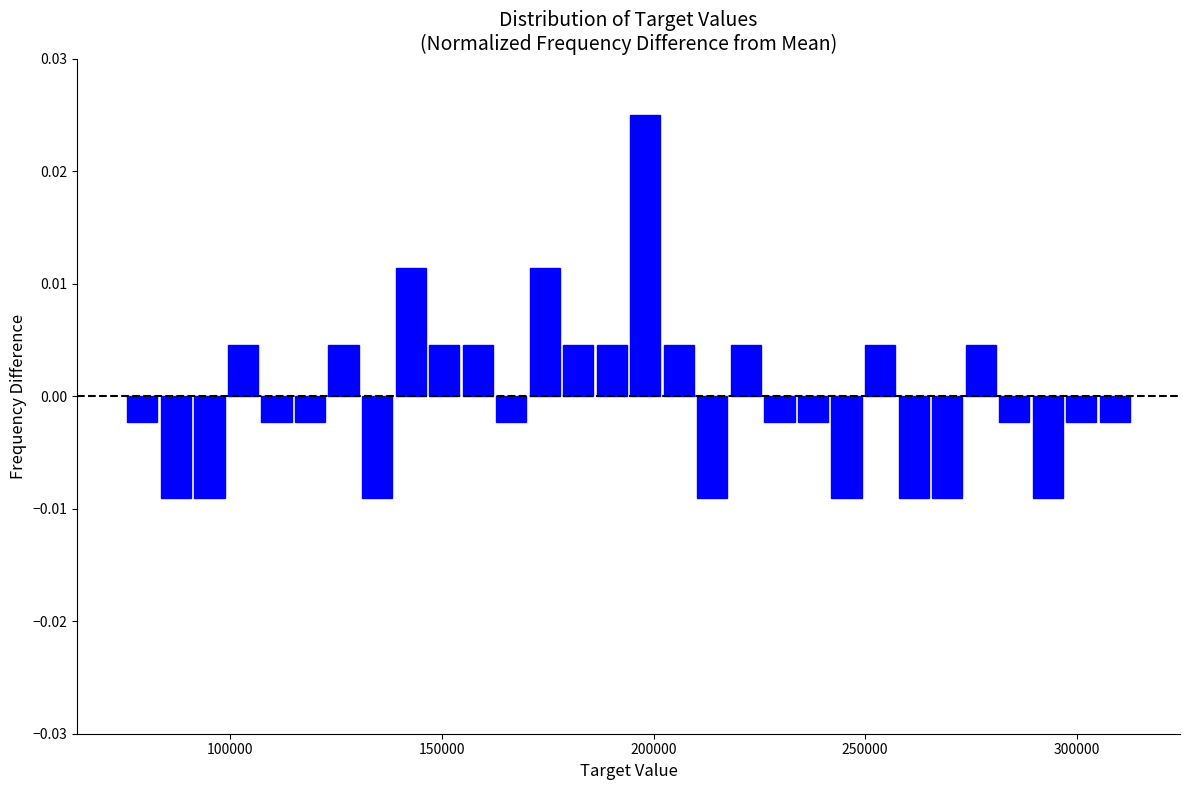

Read against the x-axis, roughly where is the centre of the tallest bar?

200000